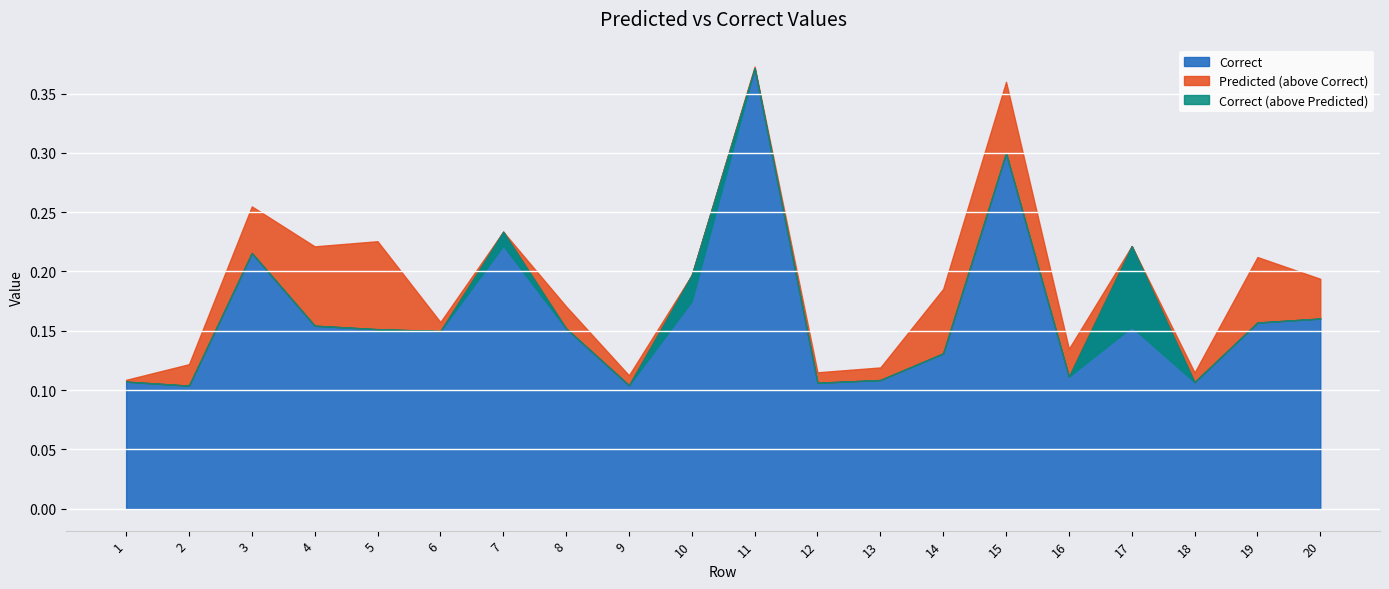

At which label is Predicted closest to 0?

1